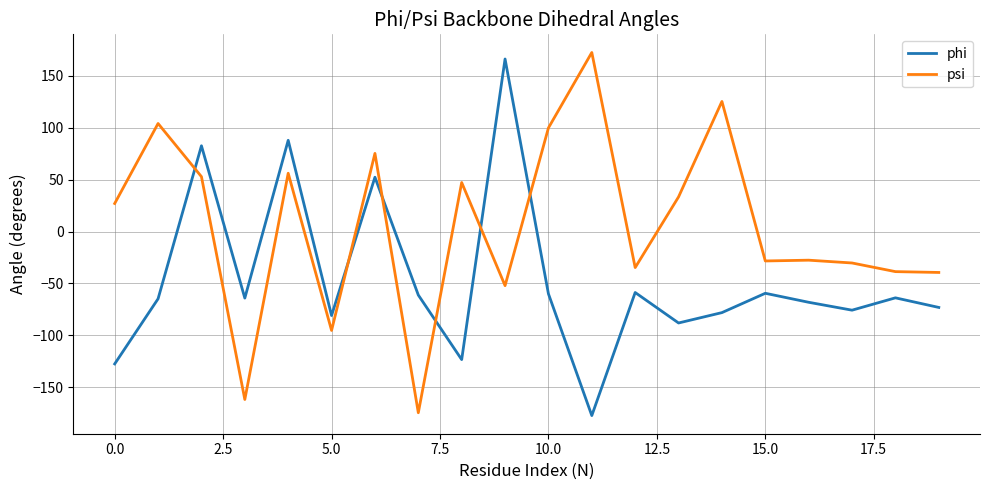

How many distinct data groups are displayed?

2